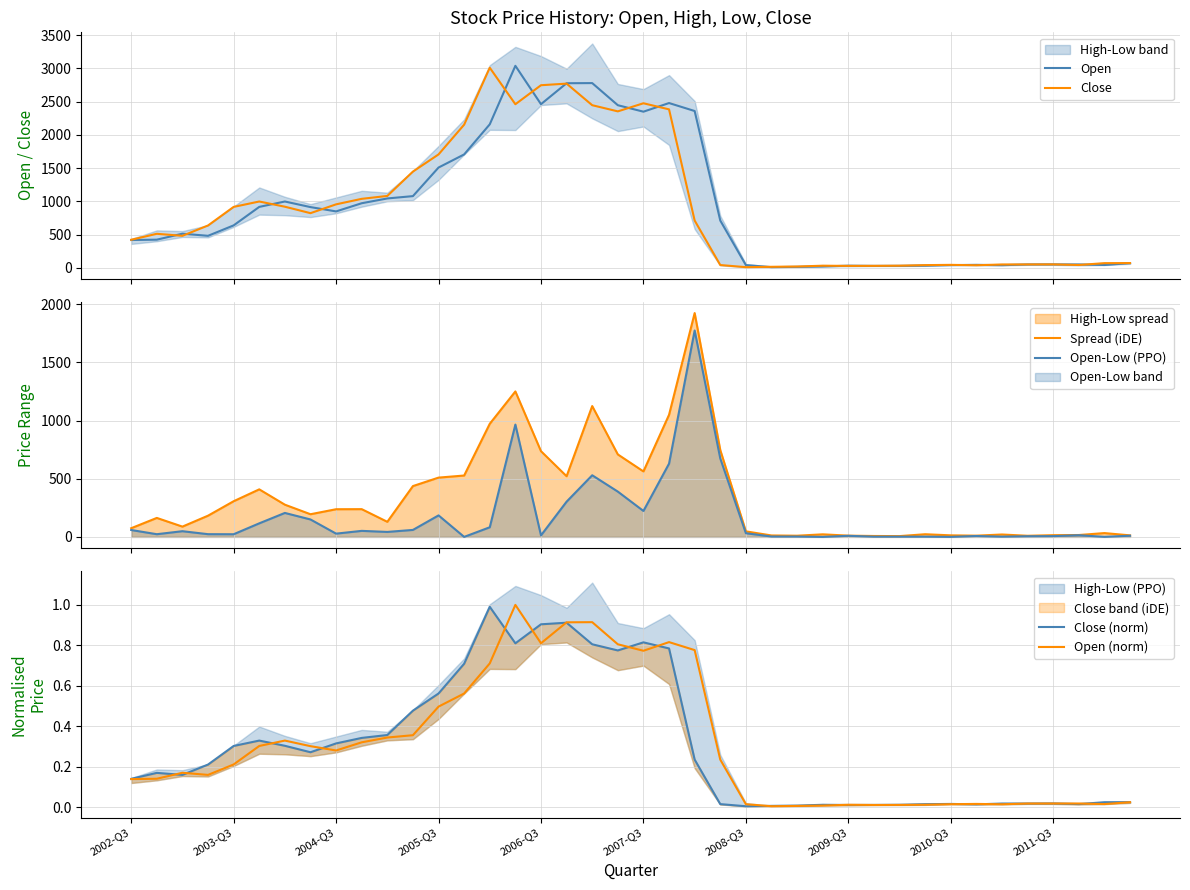

What is the highest value of the Close series?

3011.1